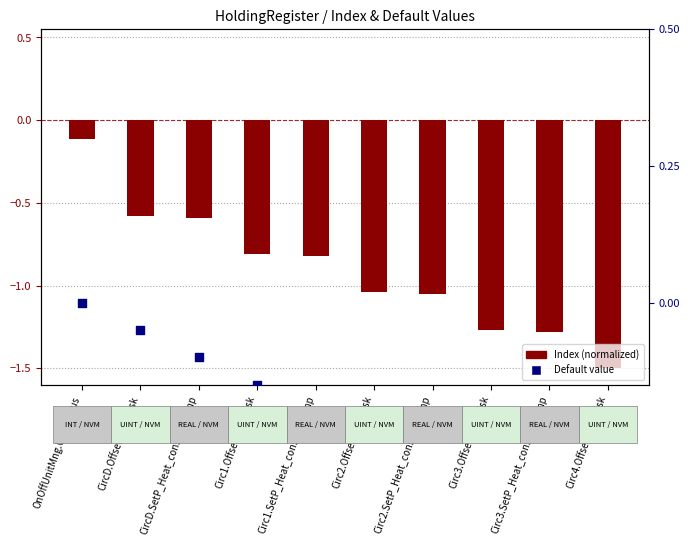

What are all the series names shown in the legend?

Index (normalized), Default value